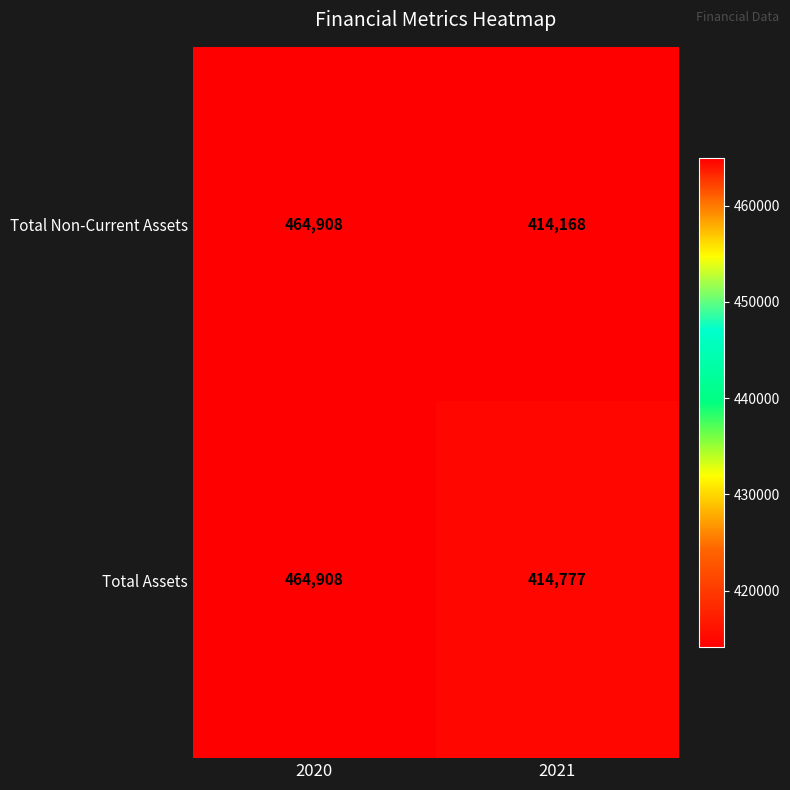

What is the difference between the Total Assets values at 2021 and 2020?

50131